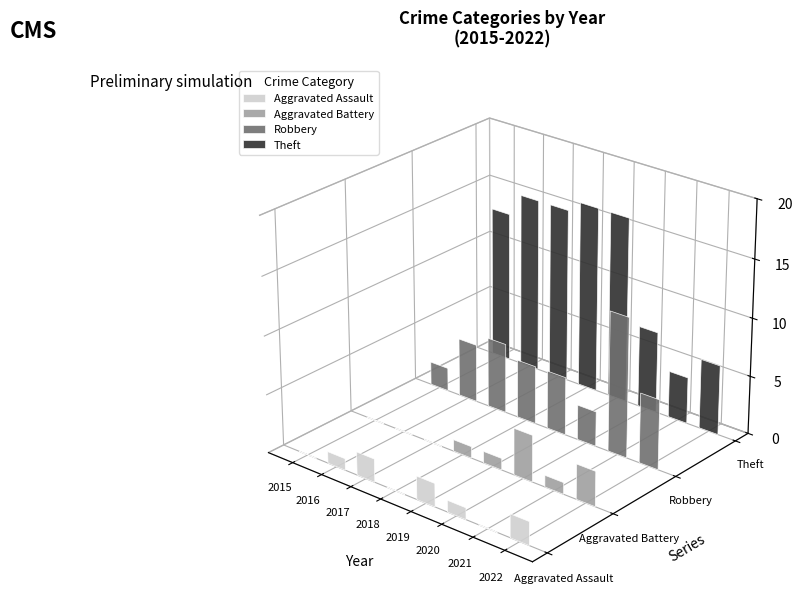

Are the bars grouped side by side (vs. stacked)?

Yes